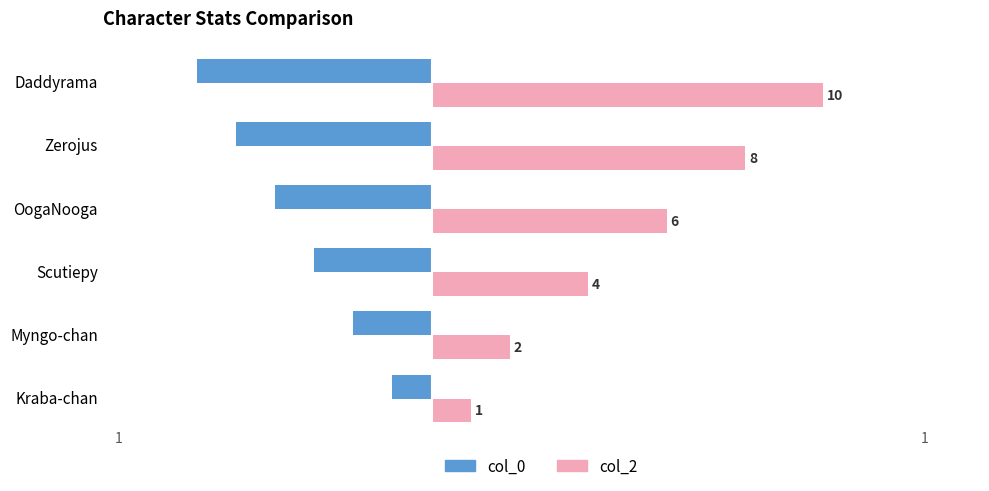

The col_2 series shows 1 at Kraba-chan. True or false?

True